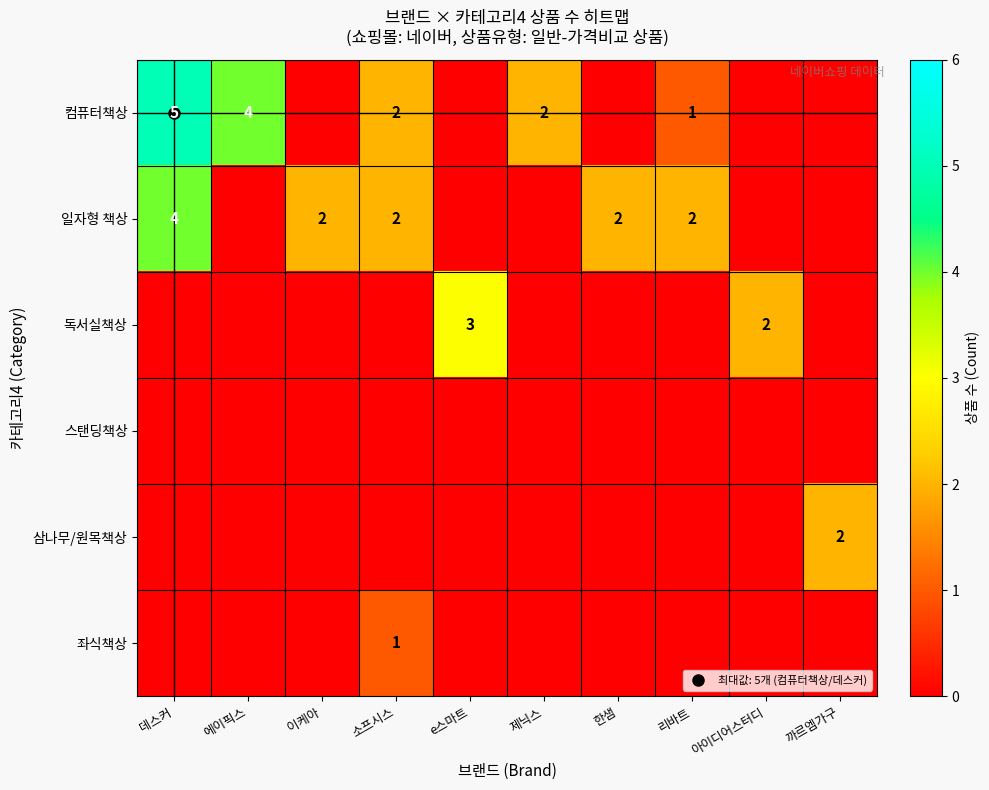

What is the approximate value of 일자형 책상 at 한샘?

2